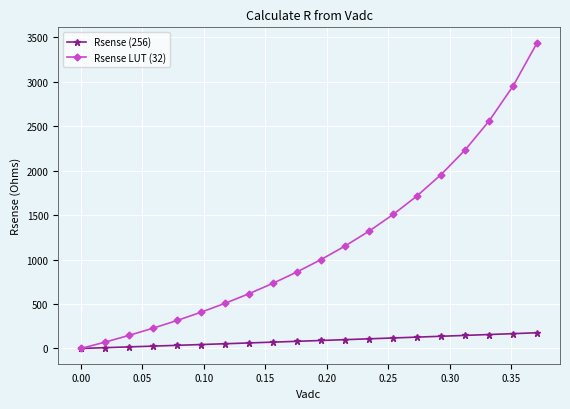

What is the maximum value for Rsense (256)?

176.4